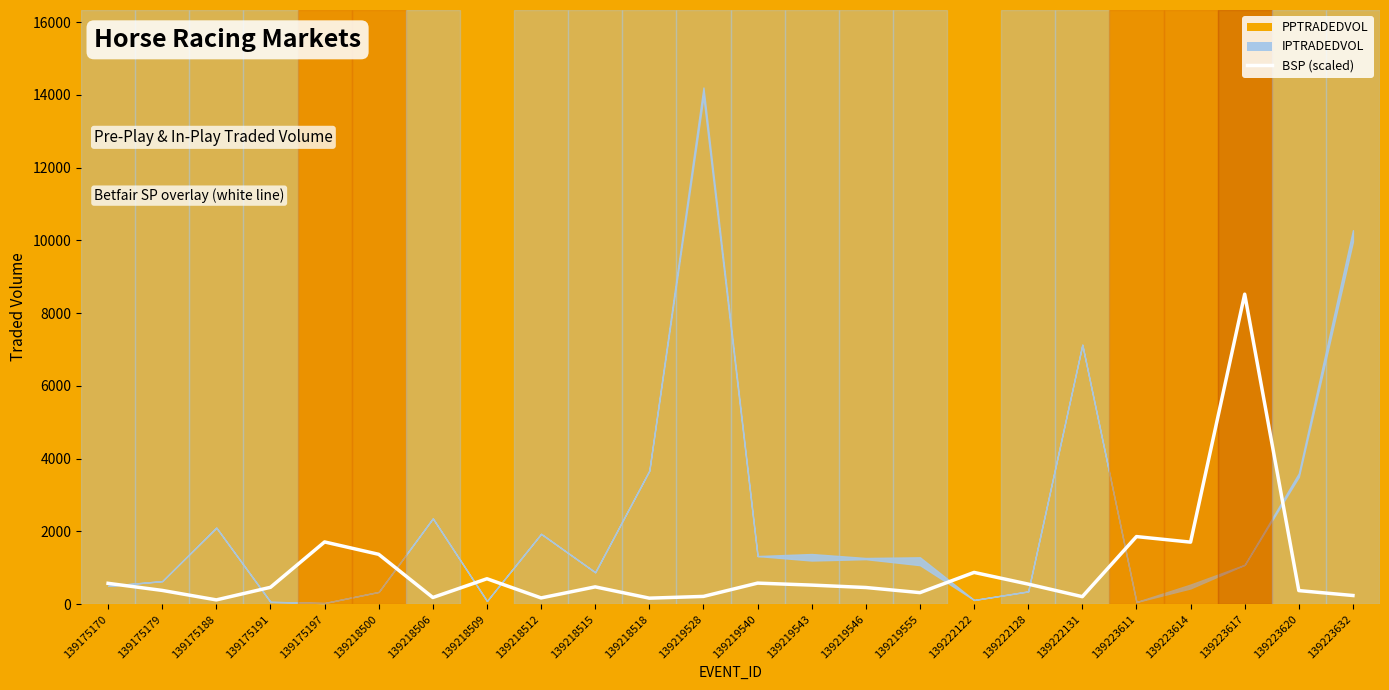

Where is the data nearest to the value 4320?

139223611